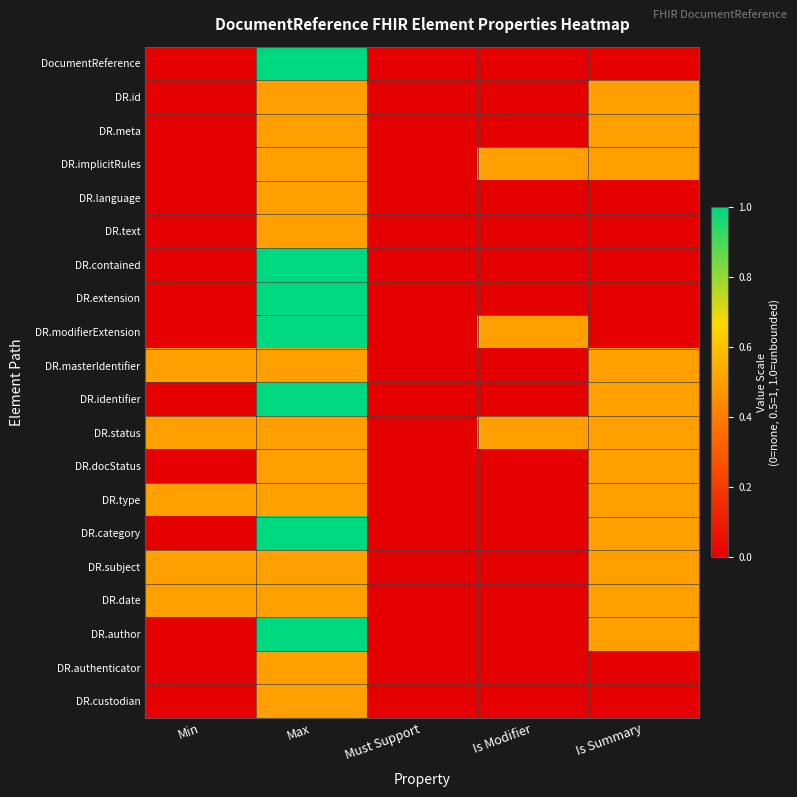

List the series in order of their peak value, highest first.

DocumentReference, DR.contained, DR.extension, DR.modifierExtension, DR.identifier, DR.category, DR.author, DR.id, DR.meta, DR.implicitRules, DR.language, DR.text, DR.masterIdentifier, DR.status, DR.docStatus, DR.type, DR.subject, DR.date, DR.authenticator, DR.custodian